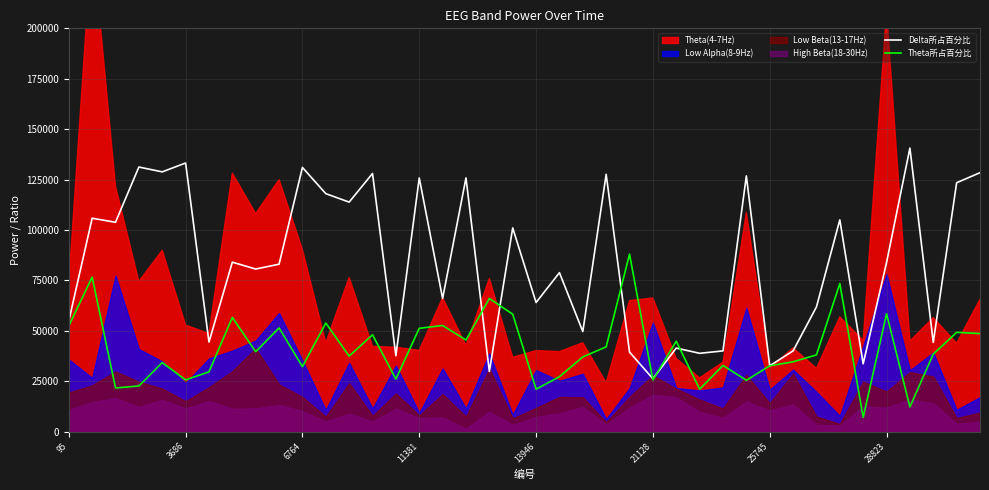

How many intersections are there between Delta所占百分比 and Theta所占百分比?

6